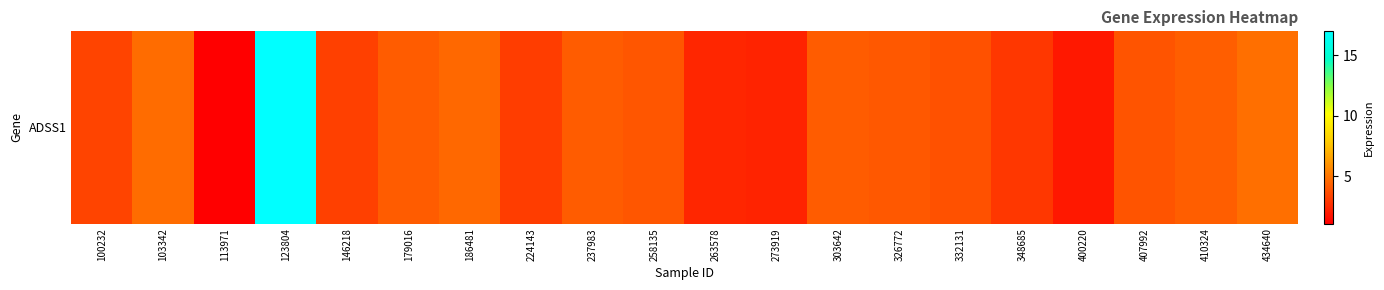

How many values are below 3?

5